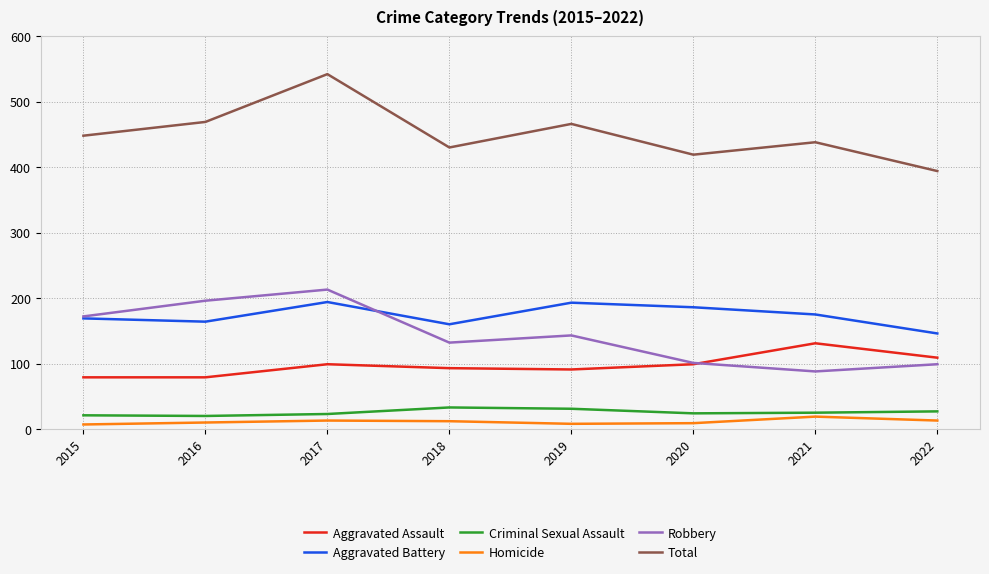

Is the value of Aggravated Battery at 2019 greater than the value of Total at 2021?

No